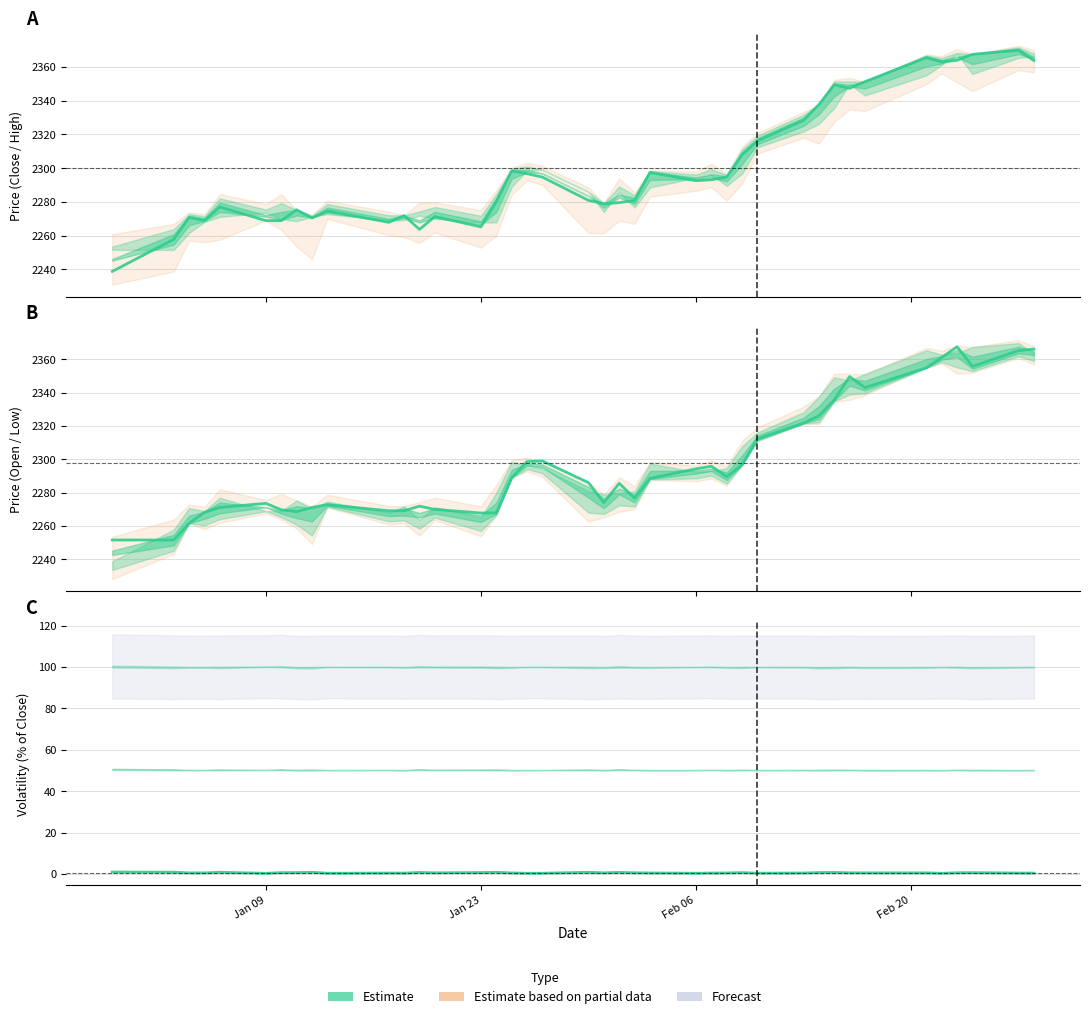

Reading left to right, list all the values displayed in this chart.

High: 2238.8	2257.8	2270.8	2269.0	2277.0	2268.9	2268.9	2275.3	2270.4	2274.6	2267.9	2271.9	2263.7	2271.3	2265.2	2280.1	2298.4	2296.7	2294.7	2280.9	2278.9	2279.6	2280.8	2297.4	2292.6	2293.1	2294.7	2307.9	2316.1	2328.2	2337.6	2349.2	2347.2	2351.2	2365.4	2362.8	2363.8	2367.3	2369.8	2363.6
Close: 2251.6	2251.6	2261.6	2268.2	2271.1	2273.6	2269.7	2268.6	2271.1	2272.7	2269.1	2269.1	2271.9	2270.0	2267.8	2267.9	2288.9	2298.6	2299.0	2286.0	2274.0	2285.6	2276.7	2288.5	2294.3	2295.9	2289.6	2296.7	2312.3	2321.7	2326.1	2335.6	2349.6	2343.0	2354.9	2361.1	2367.5	2355.7	2365.2	2366.1